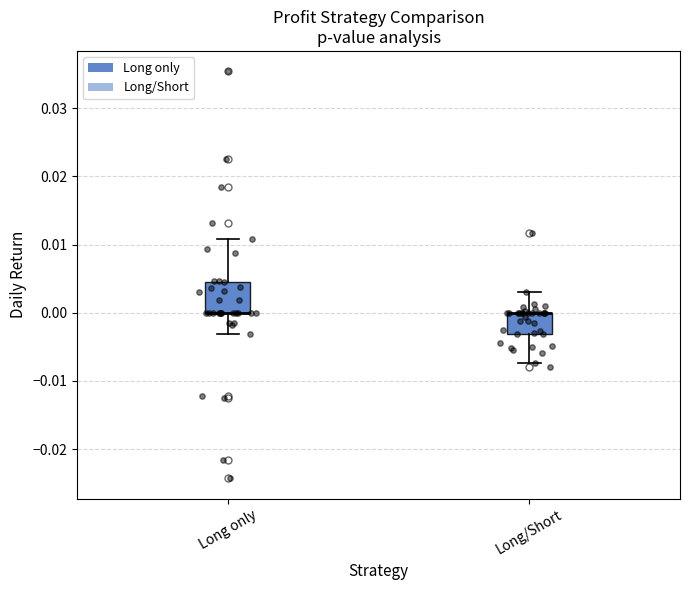

Reading left to right, transcribe this box plot: for each box, give where its median line is, the range the box spans, and where its two whiskers end, as read against the y-axis. The values are not printed on the chart, so give them approximately, as read against the axis.

Long only: median 0.000 (drawn on the box's lower edge), box 0.000 to 0.005, whiskers -0.003 to 0.011
Long/Short: median 0.000 (drawn on the box's upper edge), box -0.003 to 0.000, whiskers -0.007 to 0.003